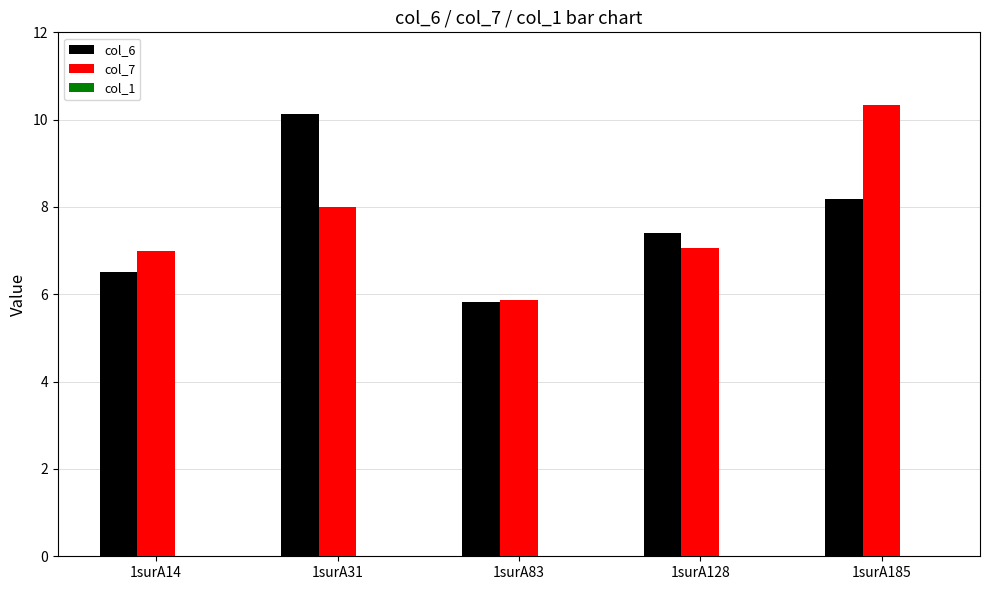

How many bars are there in total?

10